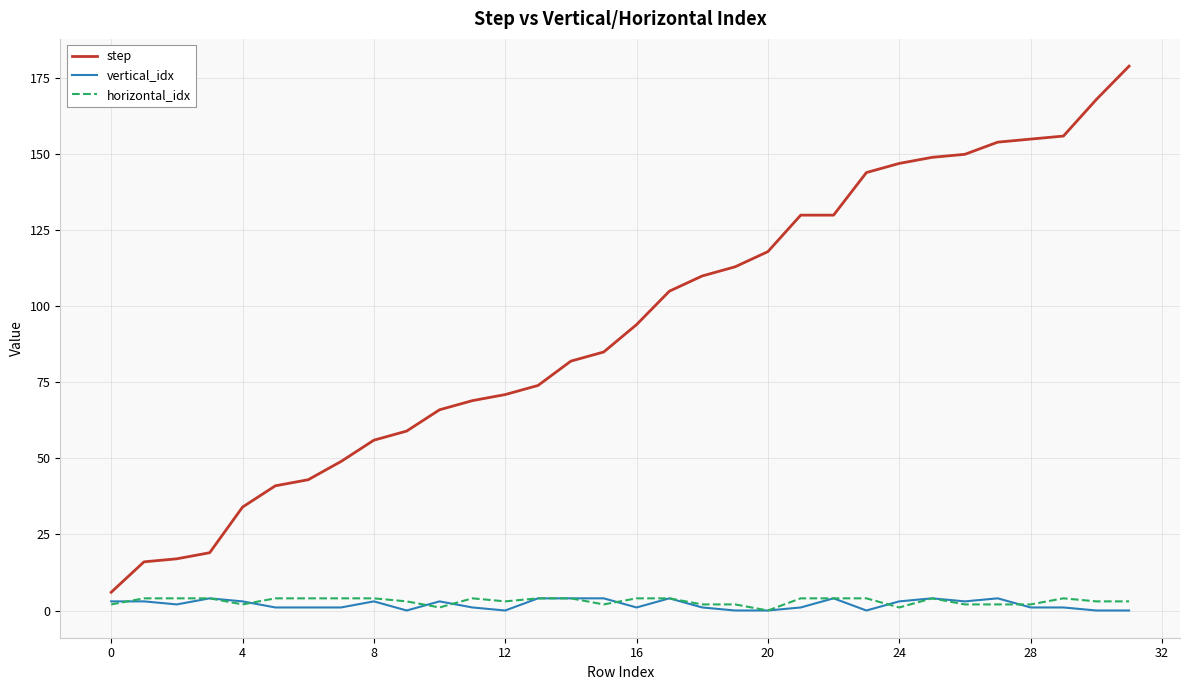

True or false: step and horizontal_idx cross at least once.

False